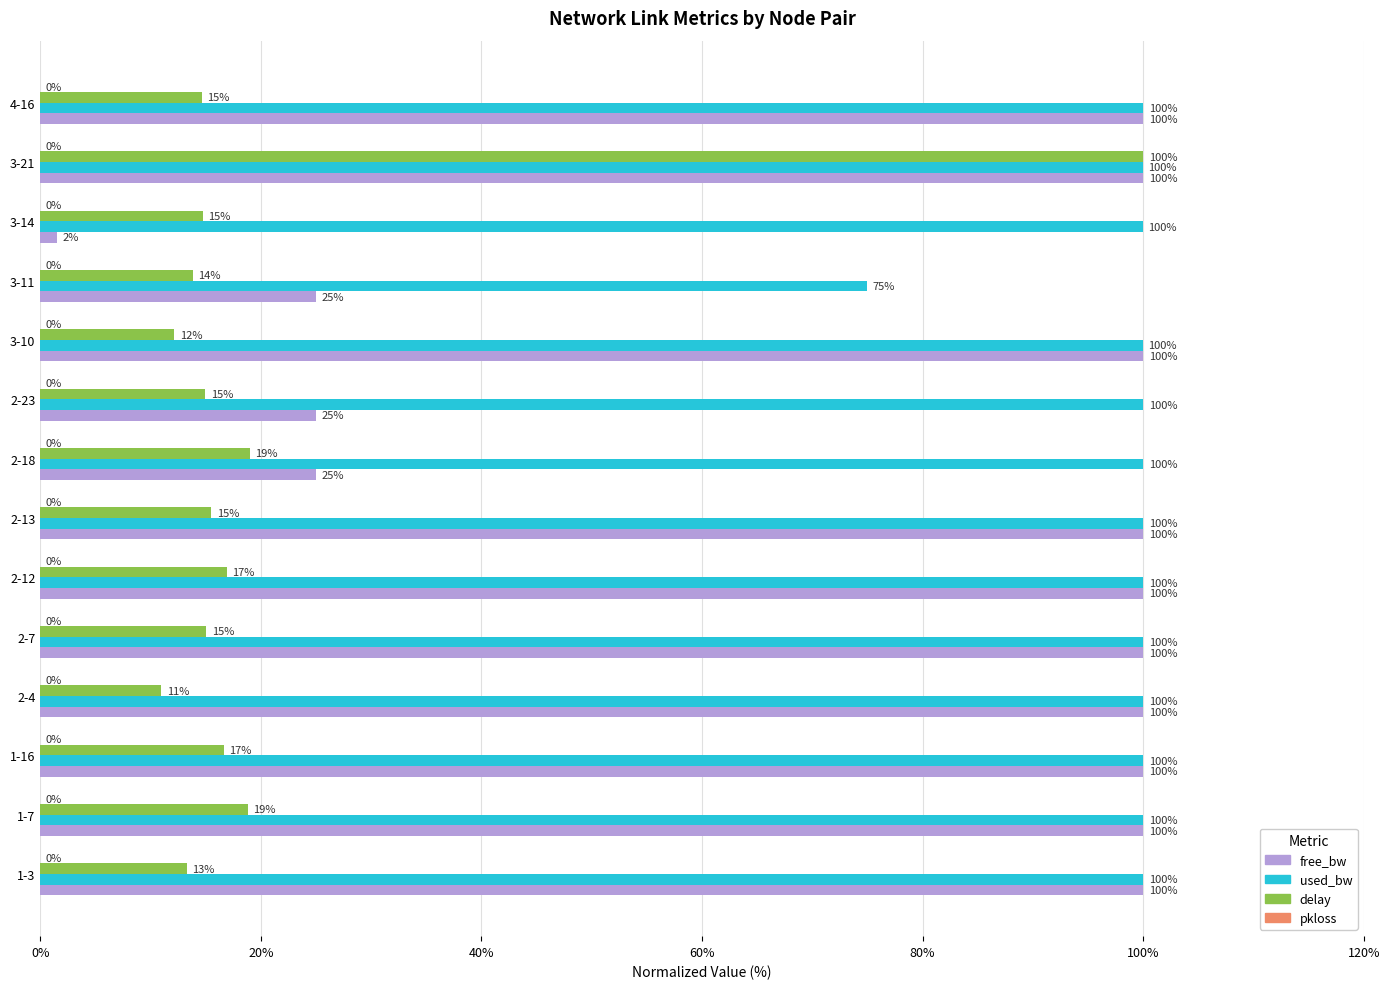

Which category has the lowest value in the delay series?

2-4